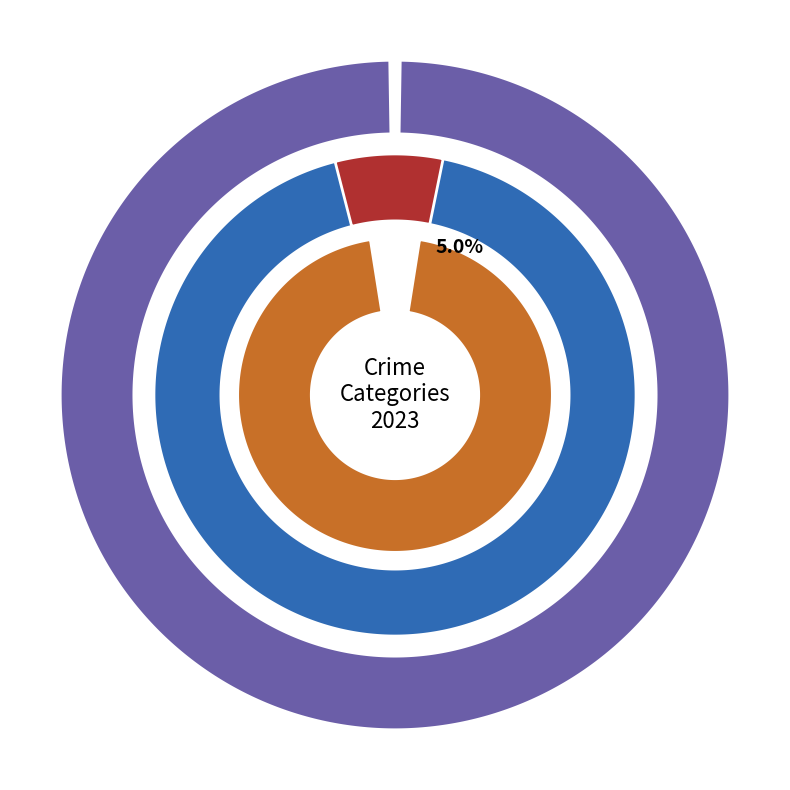

How many slices are in this pie chart?

6